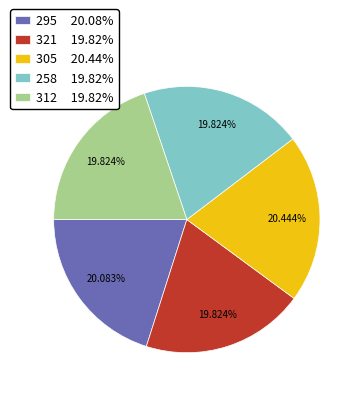

Does 305 20.44% account for over 50% of the chart?

No